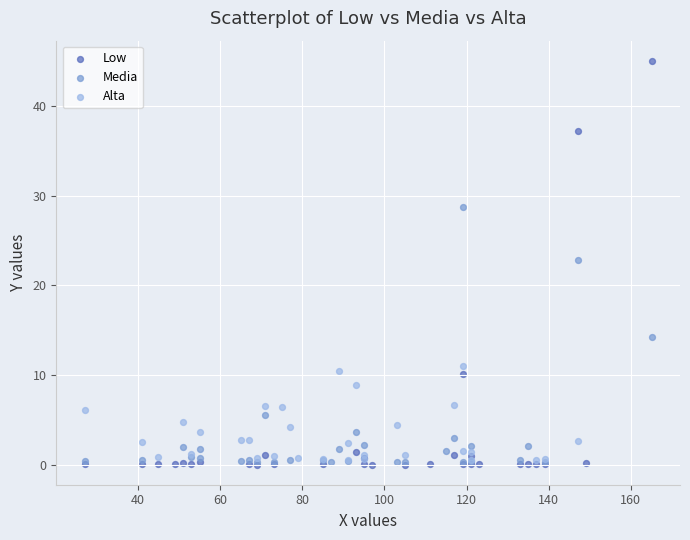

Which series has the widest spread of Y values?

Low